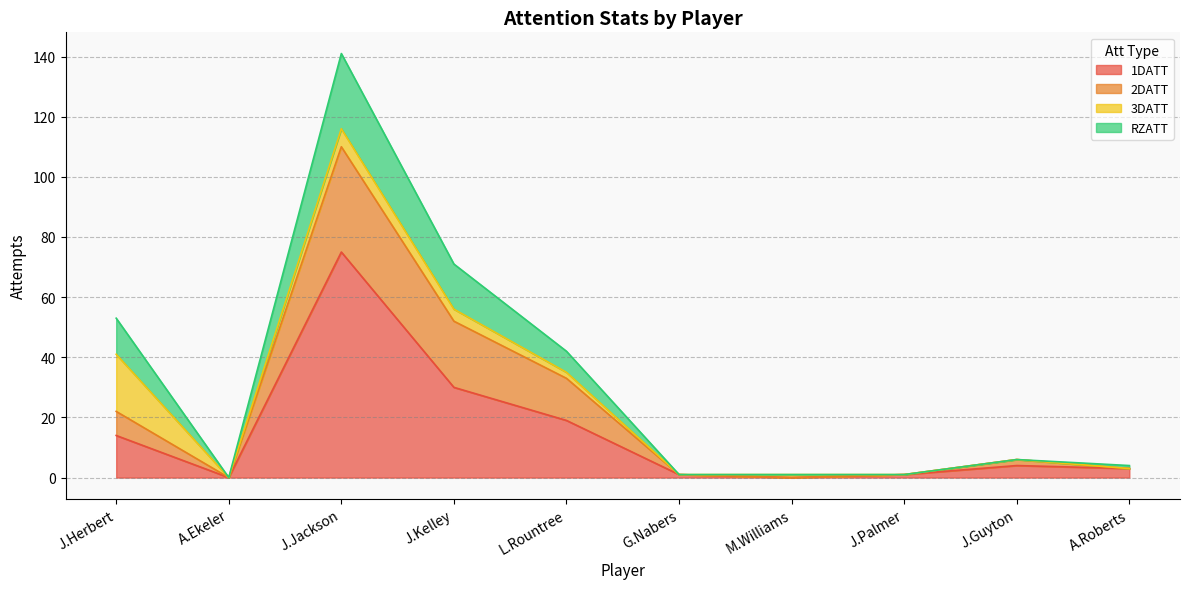

At which category is the sum across all series the highest?

J.Jackson